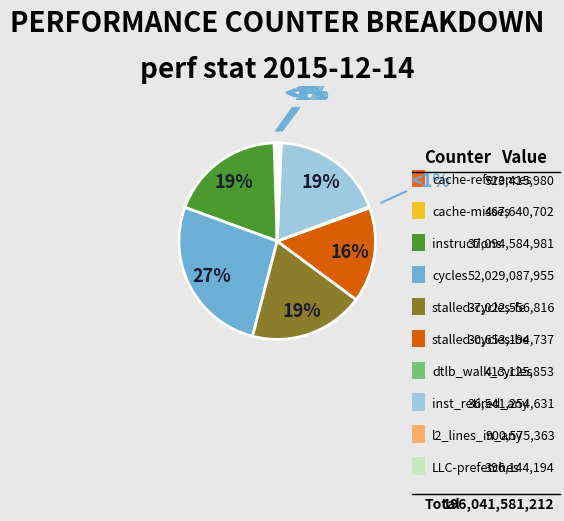

Which slice is the smallest?

LLC-prefetches